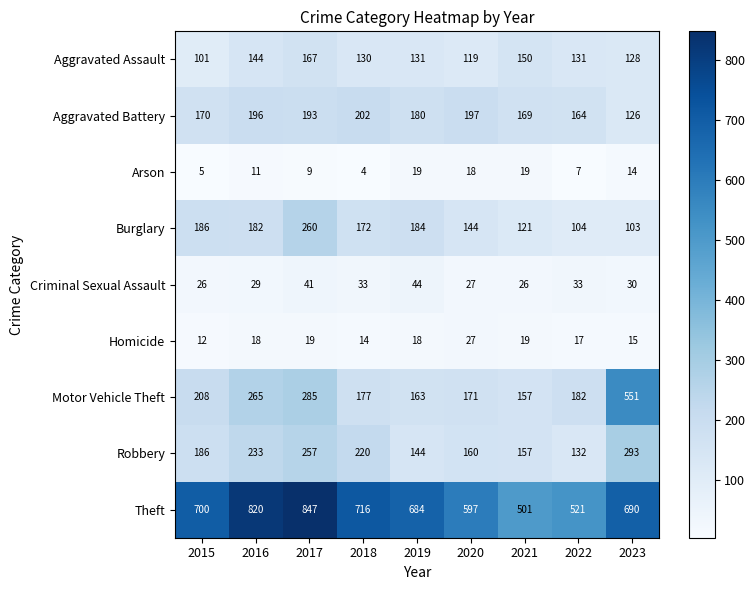

What is the total value across all series at 2020?

1460